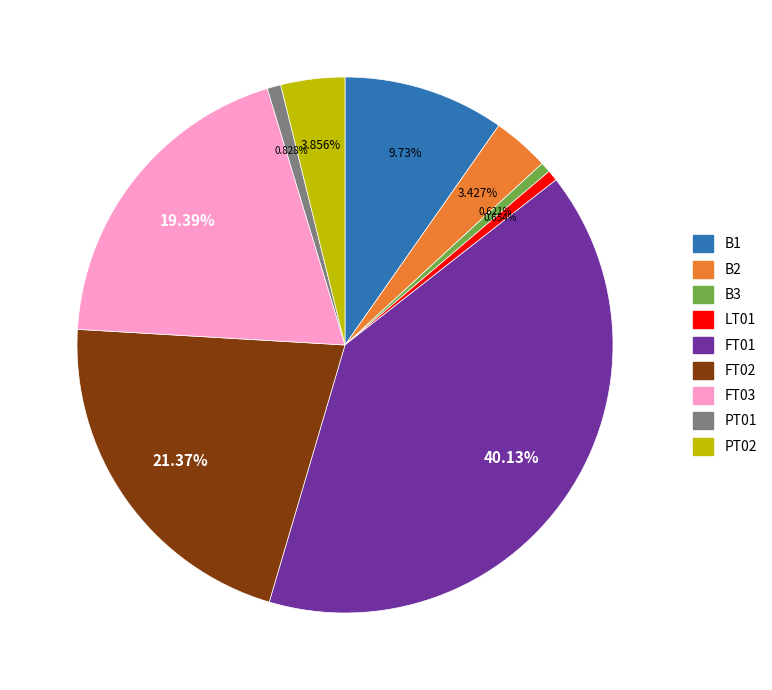

Which category has the biggest portion of the pie?

FT01